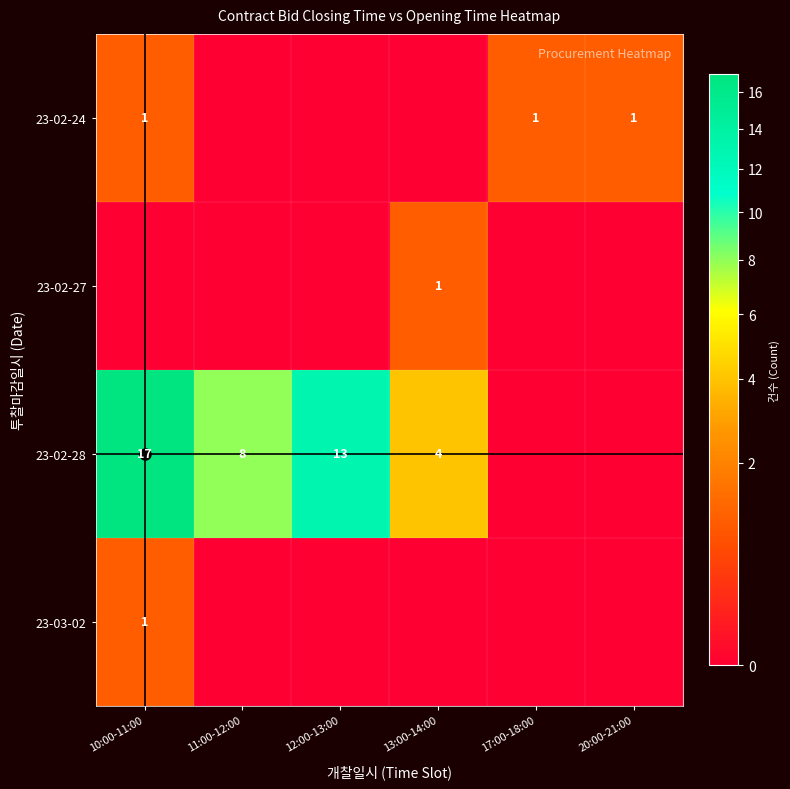

What value does the 23-02-24 series have at 10:00-11:00?

1